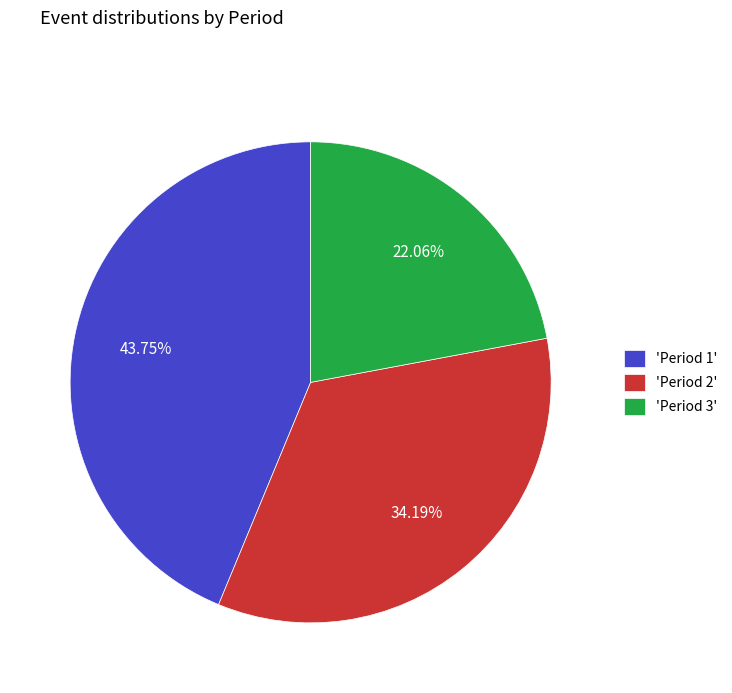

Which category has the smallest portion of the pie?

'Period 3'